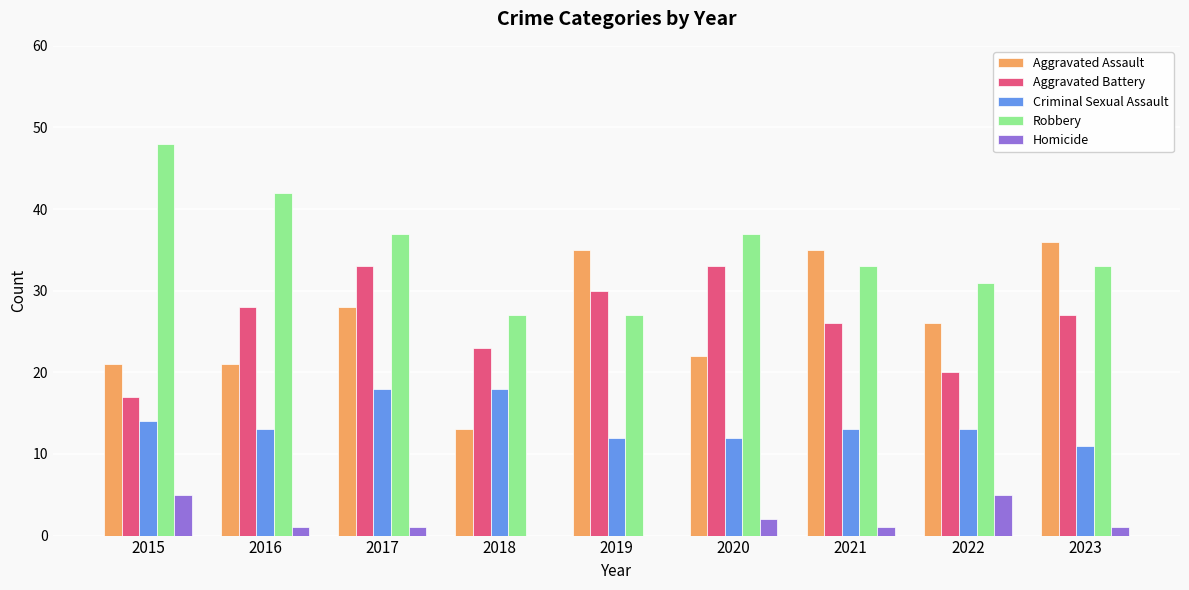

The value of Criminal Sexual Assault at 2021 is 5. True or false?

False